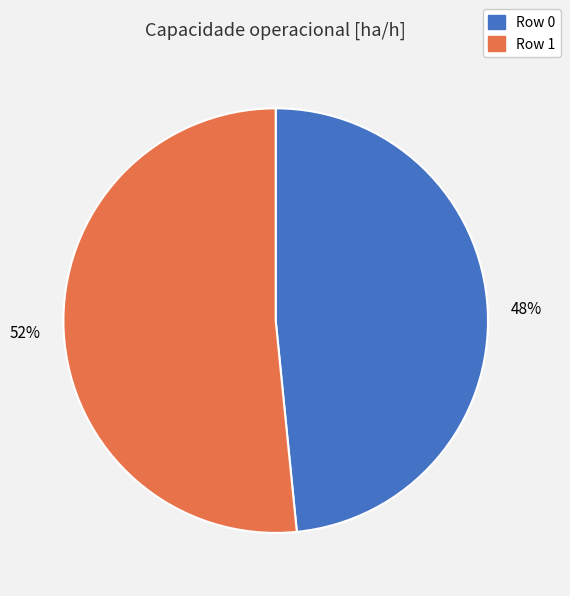

What is the largest slice in the pie chart?

Row 1